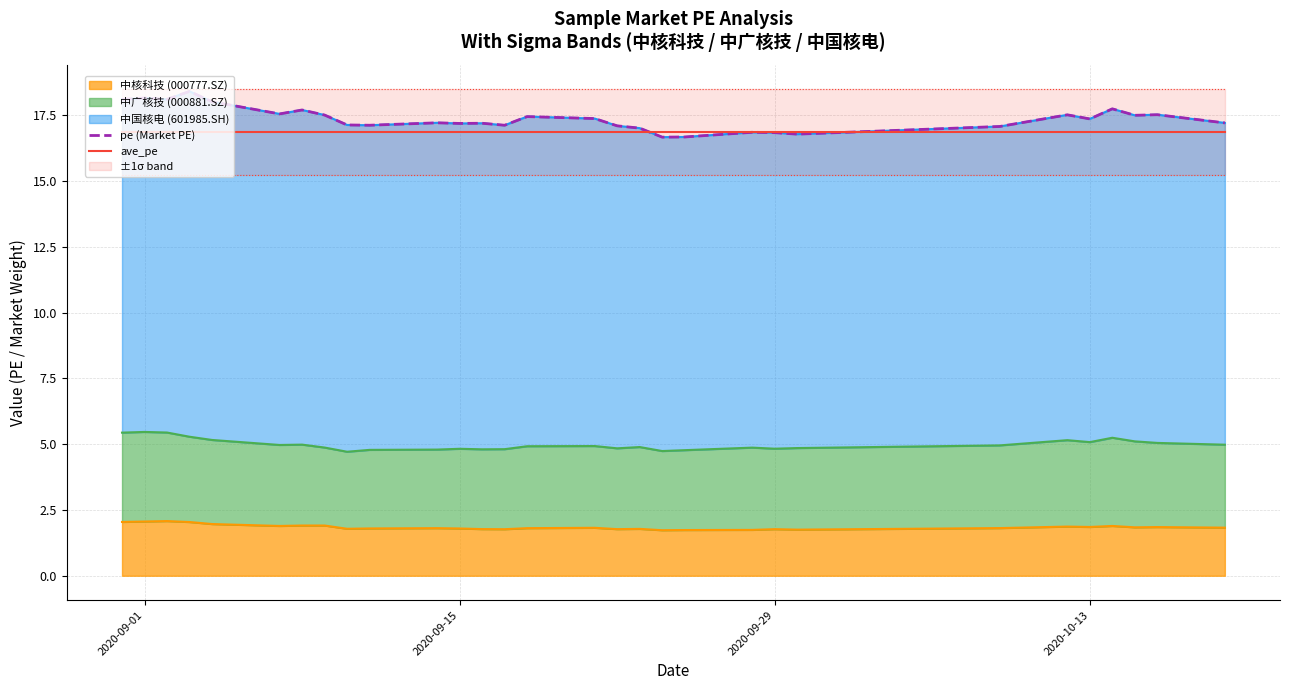

True or false: pe (Market PE) has more than 1 points higher than both neighbors.

True